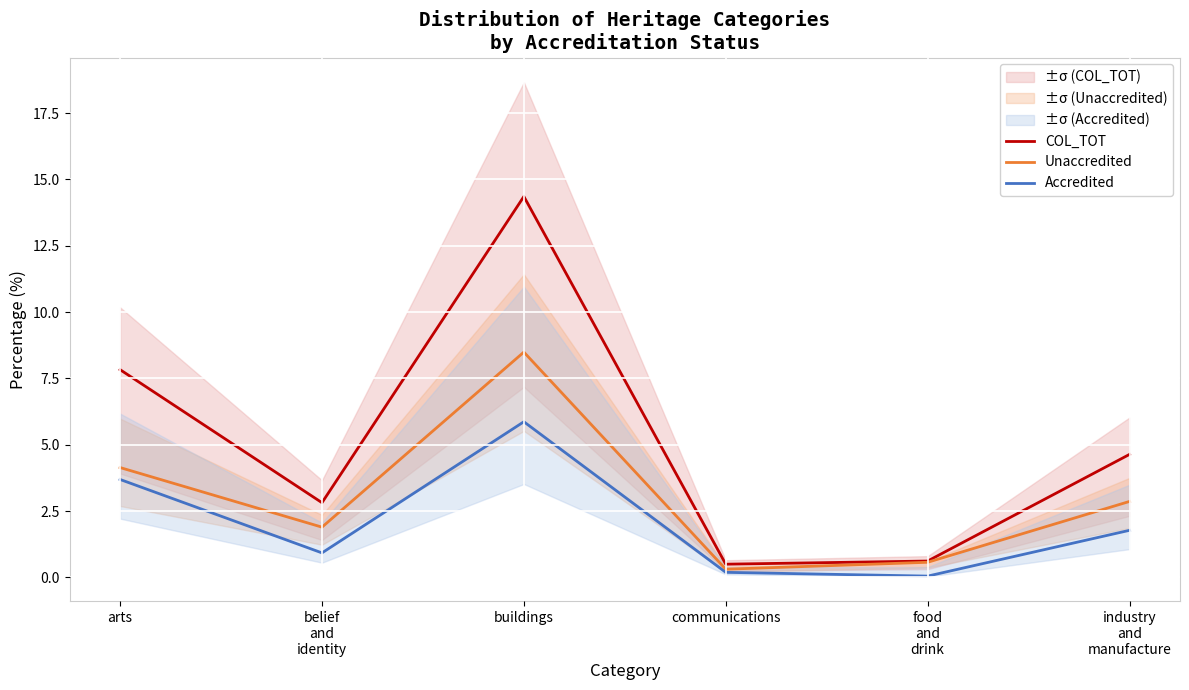

Rank the series by their average value, from lowest to highest.

Accredited, Unaccredited, COL_TOT